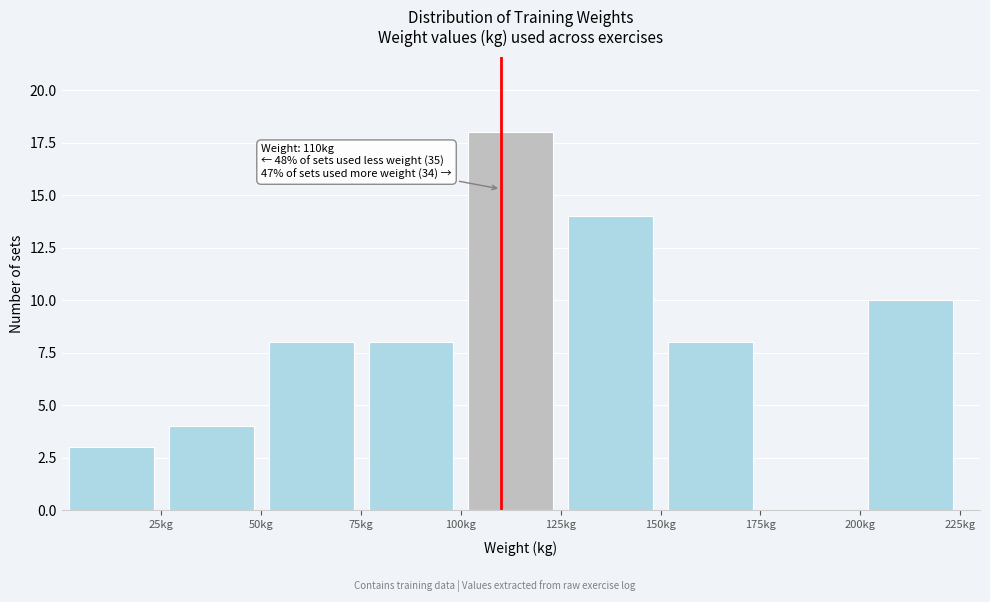

Which range on the x-axis has the tallest bar?

100 to 125